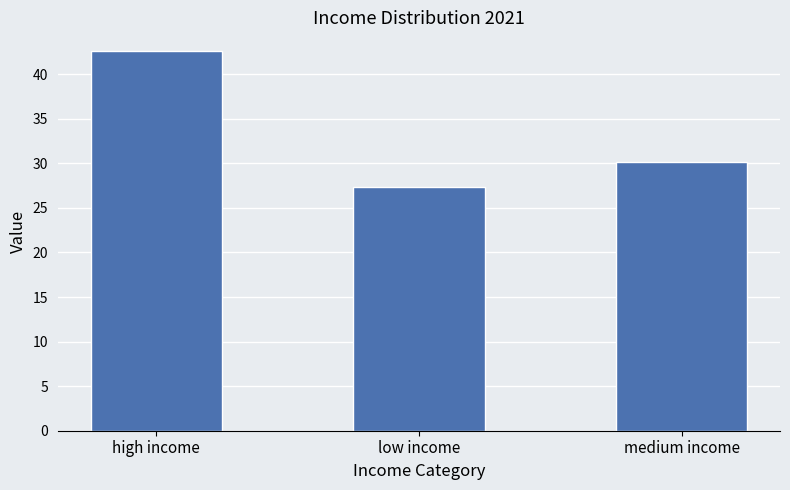

At which label is the value closest to 34?

medium income